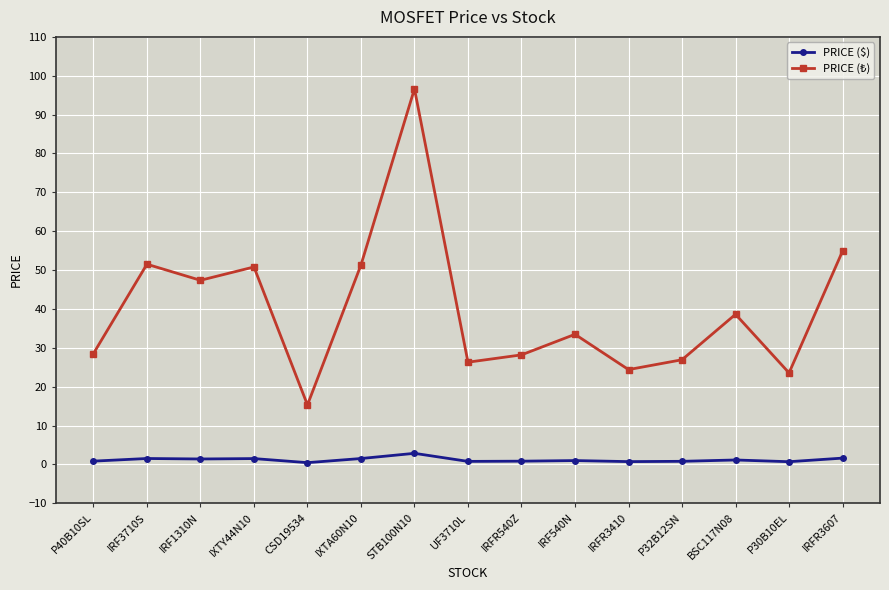

What is the difference between the highest and lowest values at STB100N10?

93.8